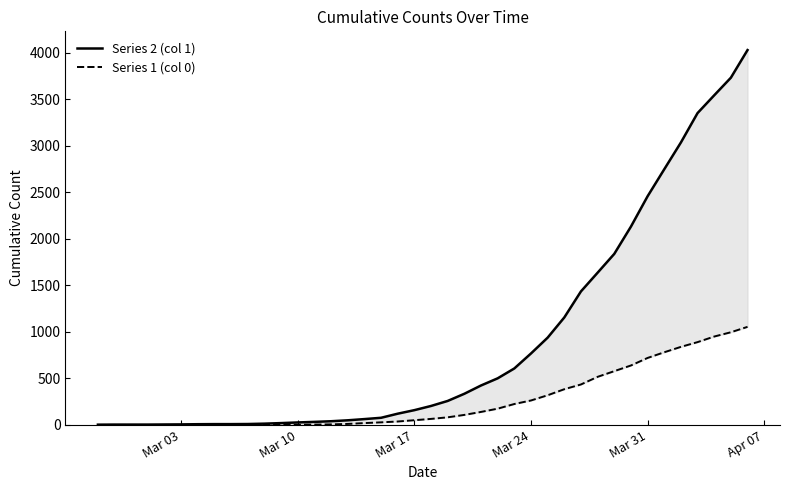

What are all the series names shown in the legend?

Series 2 (col 1), Series 1 (col 0)